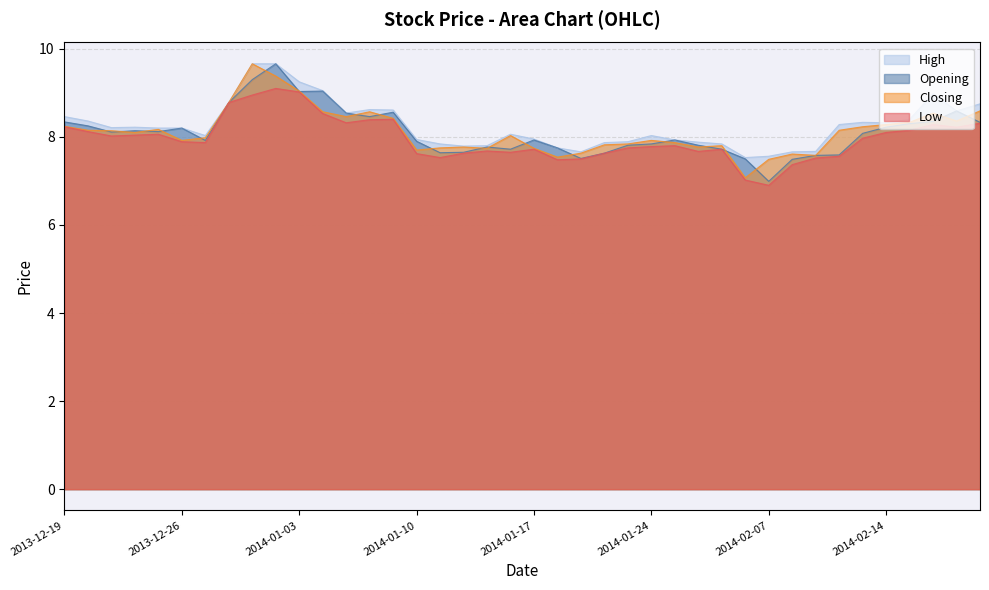

True or false: Low and Closing cross at least once.

False